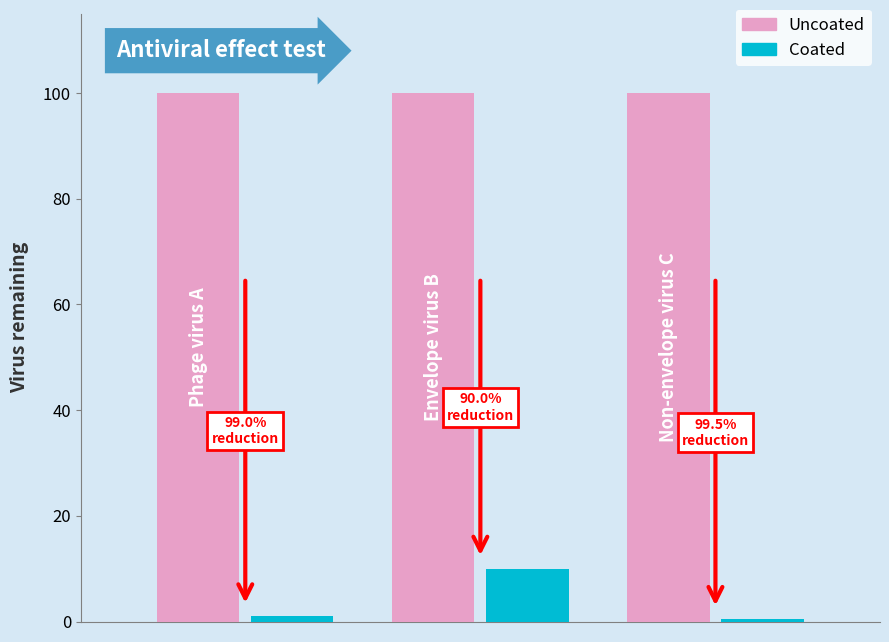

Reading left to right, extract all data points from this chart.

Uncoated: 100.0	100.0	100.0
Coated: 1.0	10.0	0.5